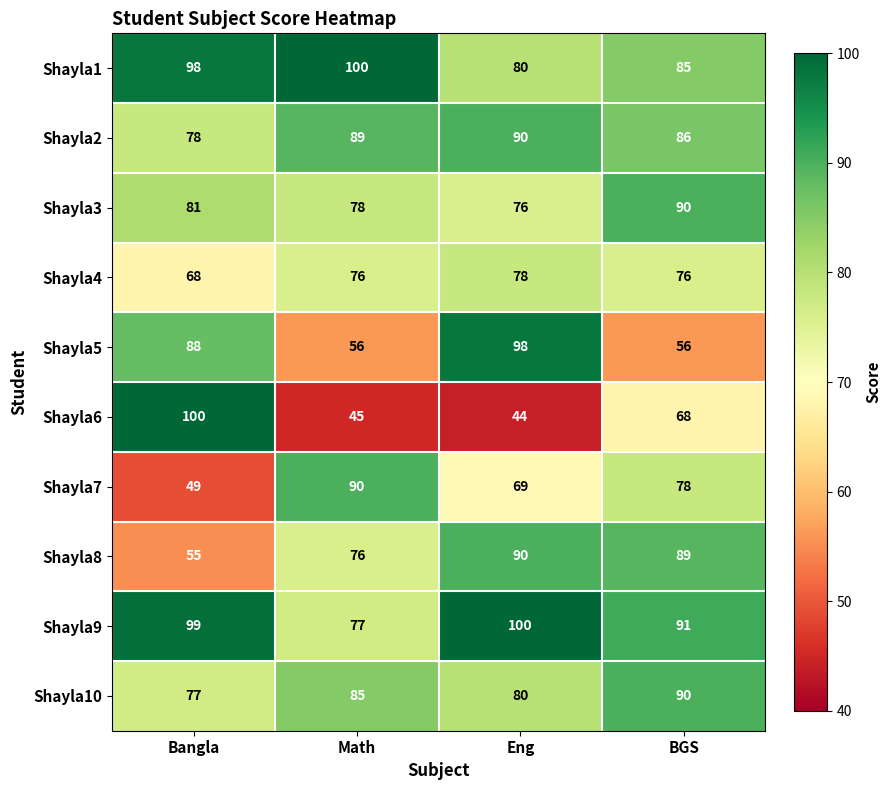

Where is Shayla10 nearest to the value 83?

Math